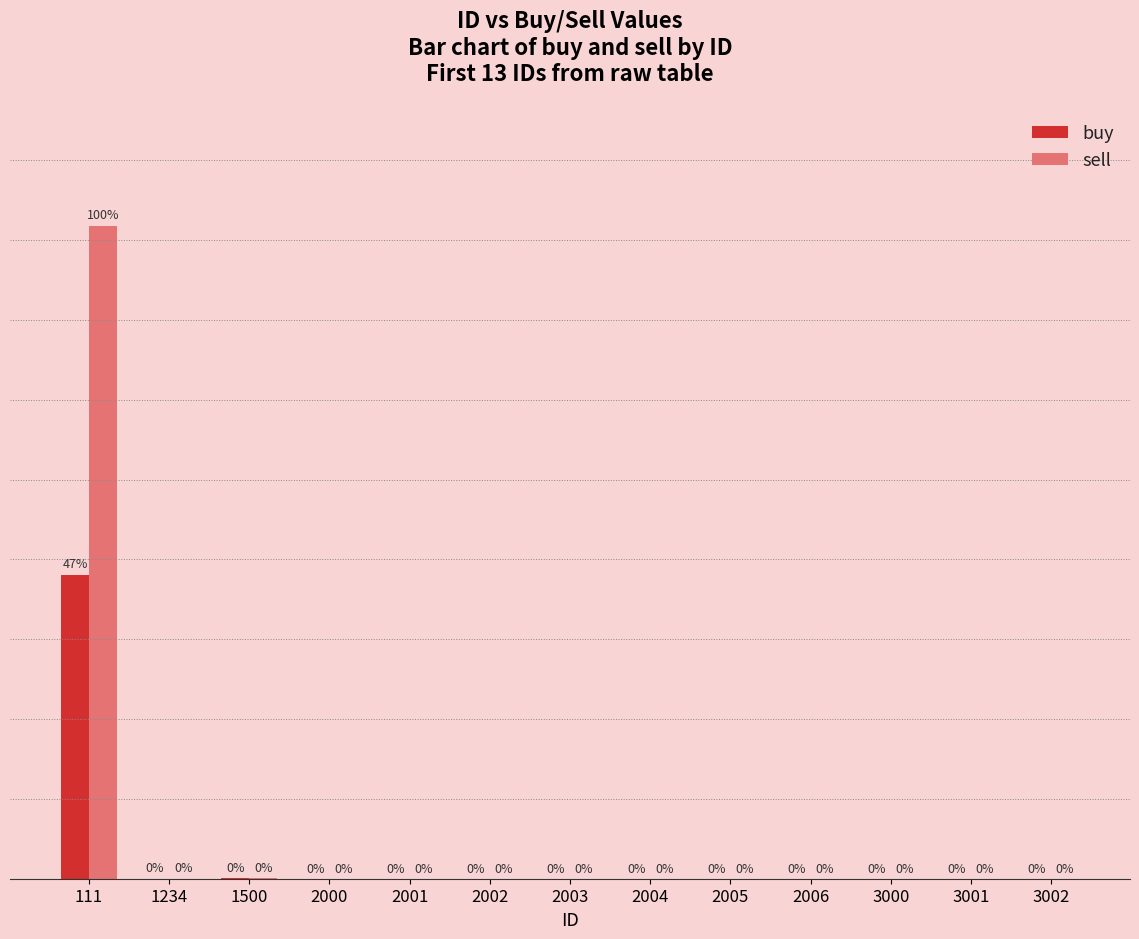

Are the bars grouped side by side (vs. stacked)?

Yes